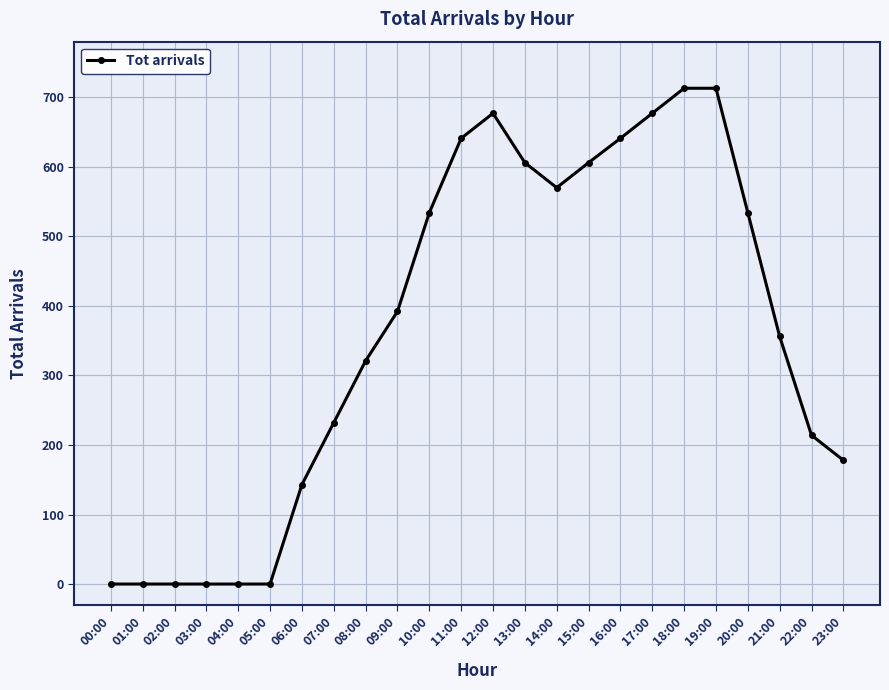

The value at 20:00 is 867. True or false?

False